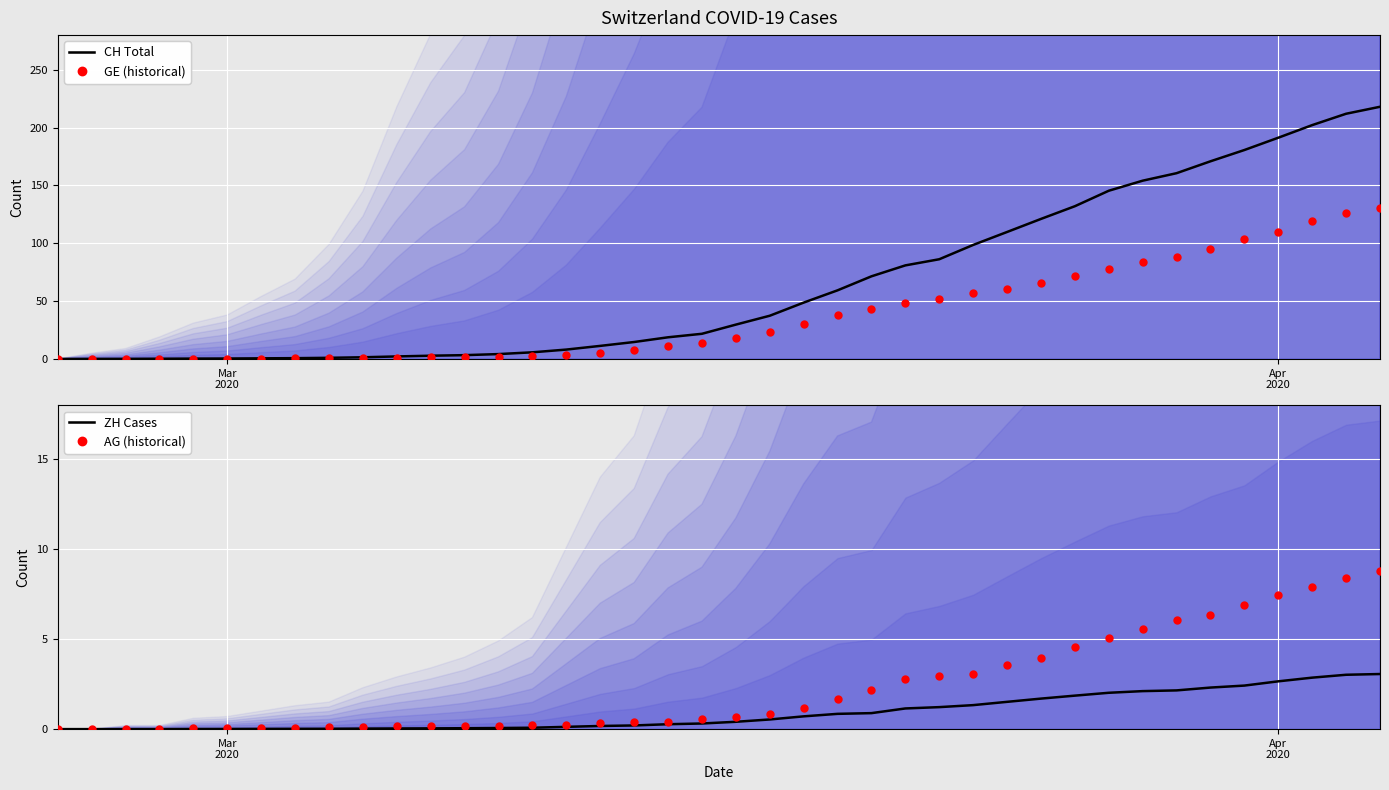

Which series has the widest spread of Y values?

CH Total